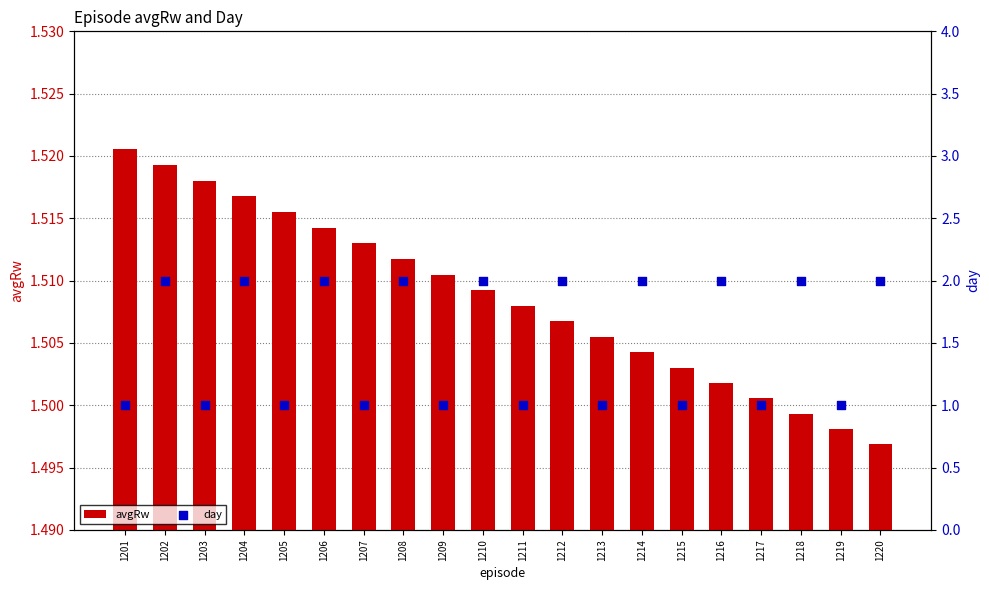

At which category is the sum across all series the highest?

1202